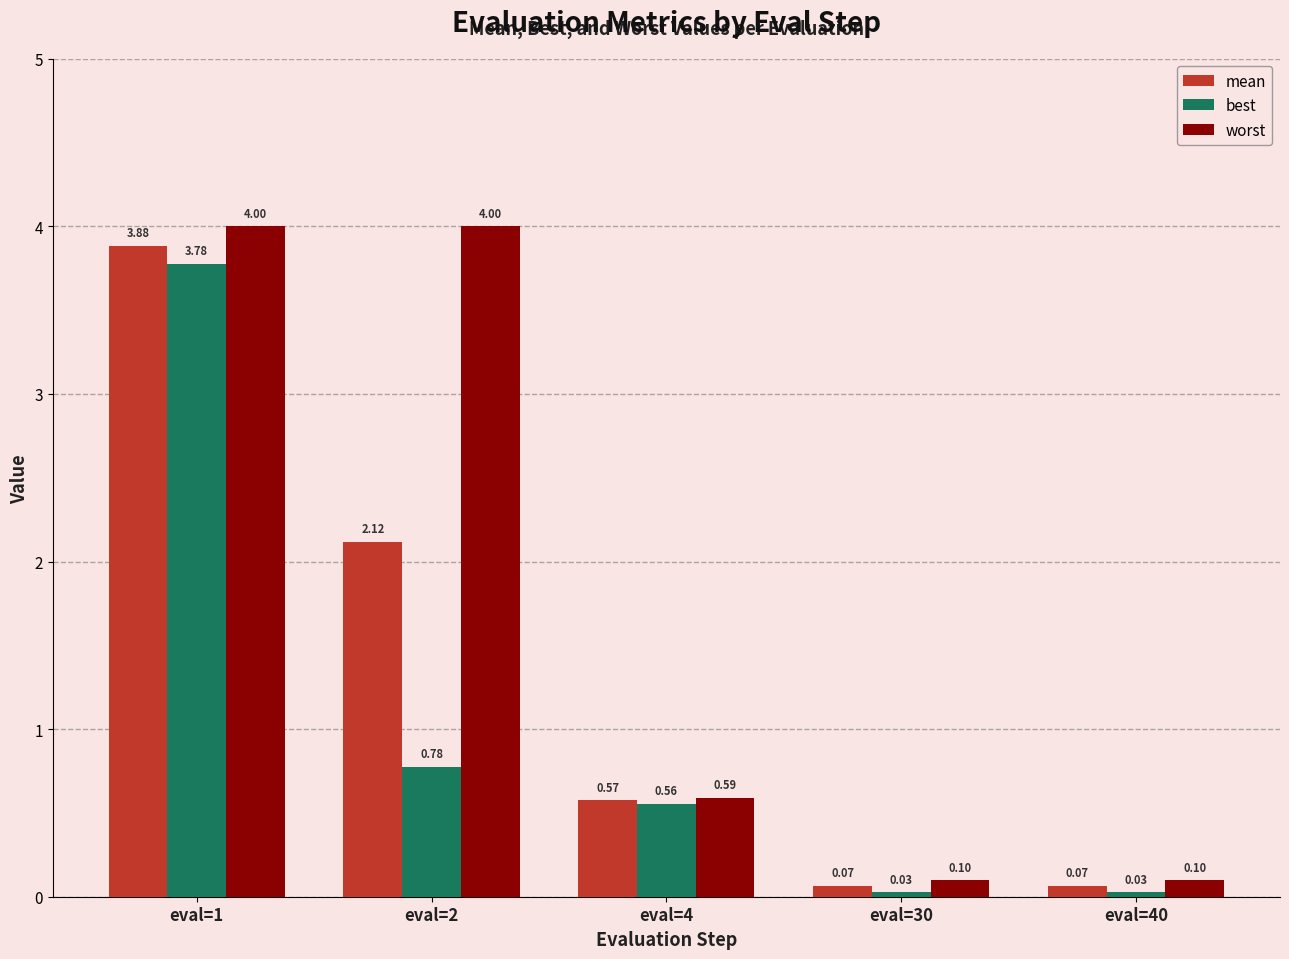

Which series changed the most between eval=4 and eval=40?

best